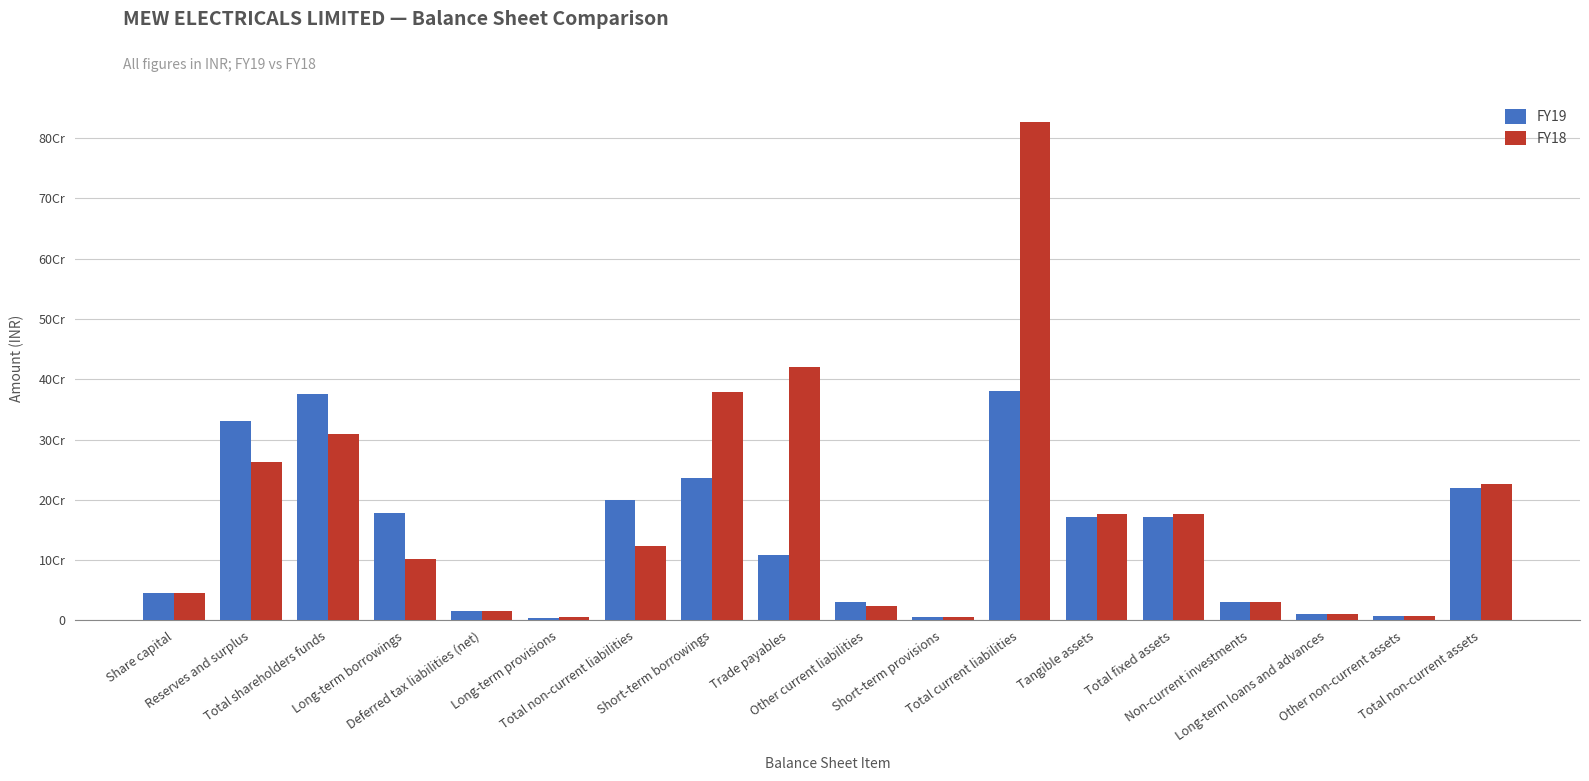

List the series in order of their peak value, lowest first.

FY19, FY18